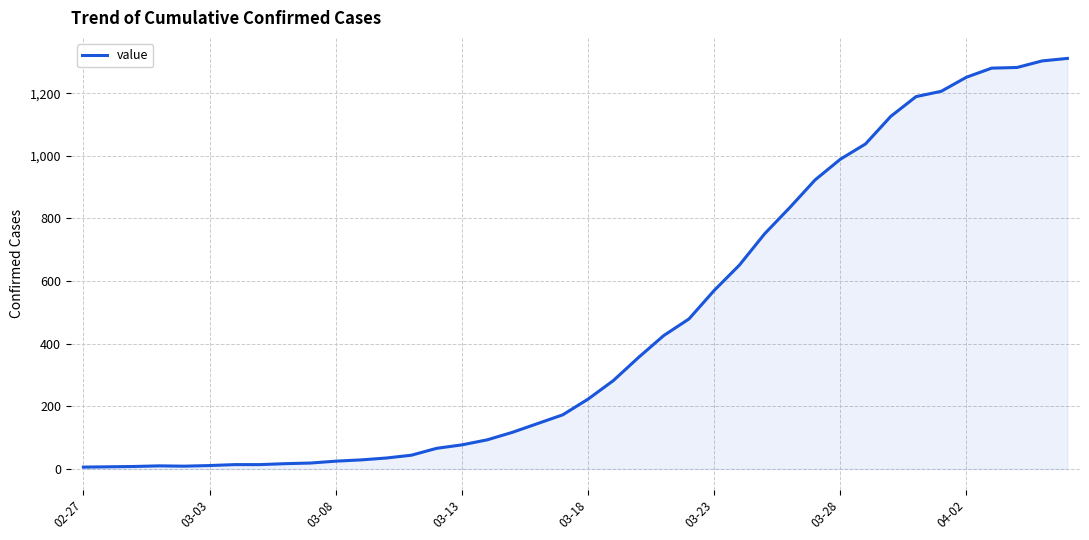

What is the difference between the maximum and minimum values?

1305